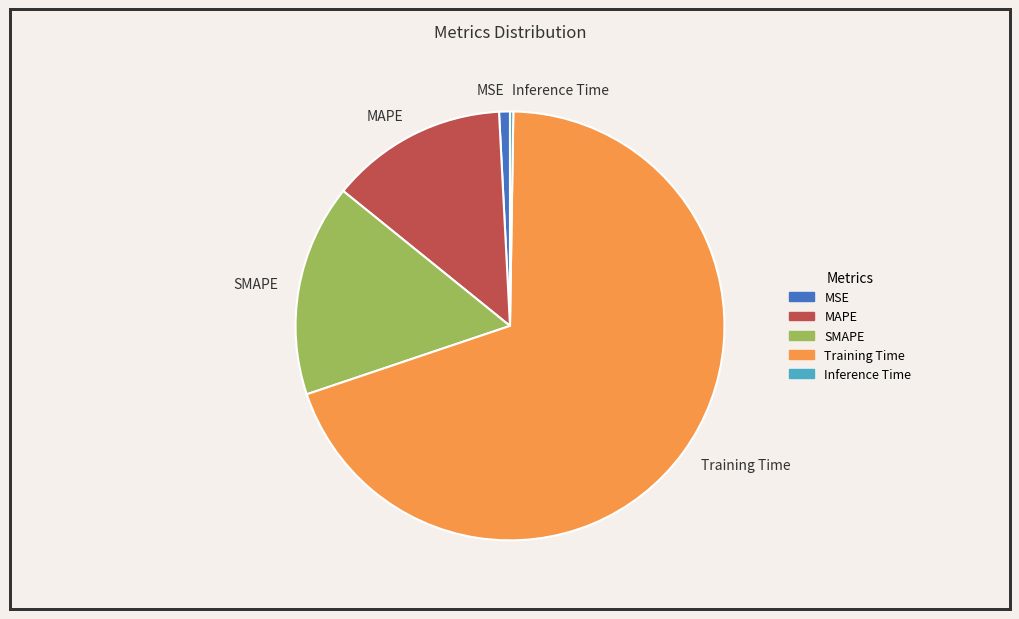

Combined, do SMAPE and MAPE account for over 50%?

No